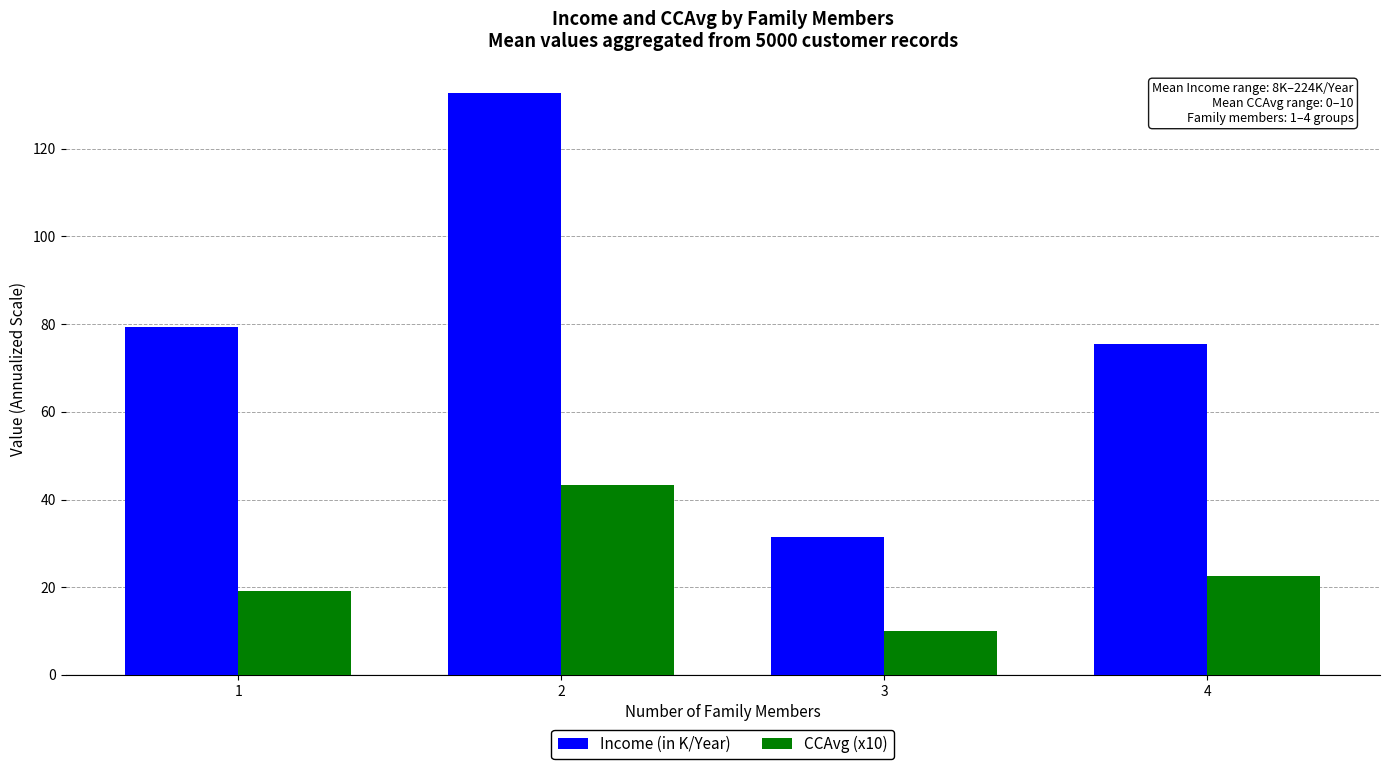

How many groups of bars are there?

4